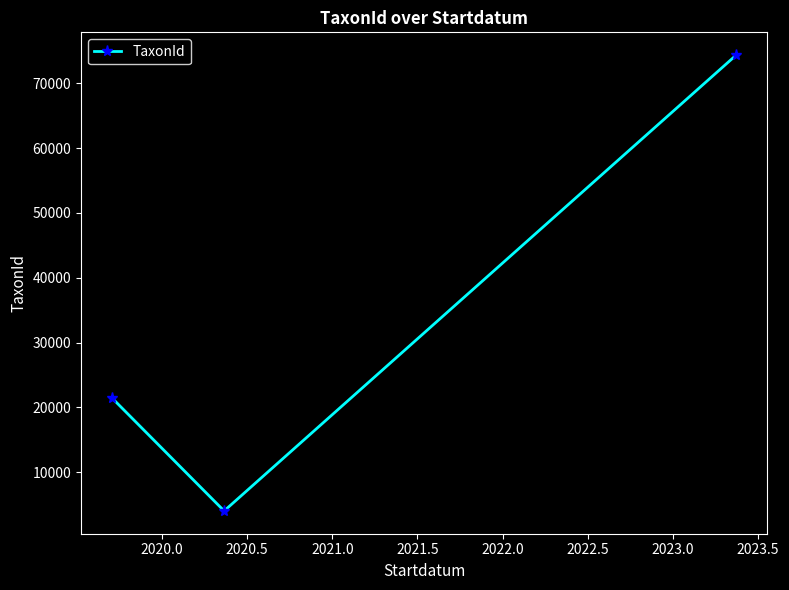

What is the greatest value displayed?

74330.3